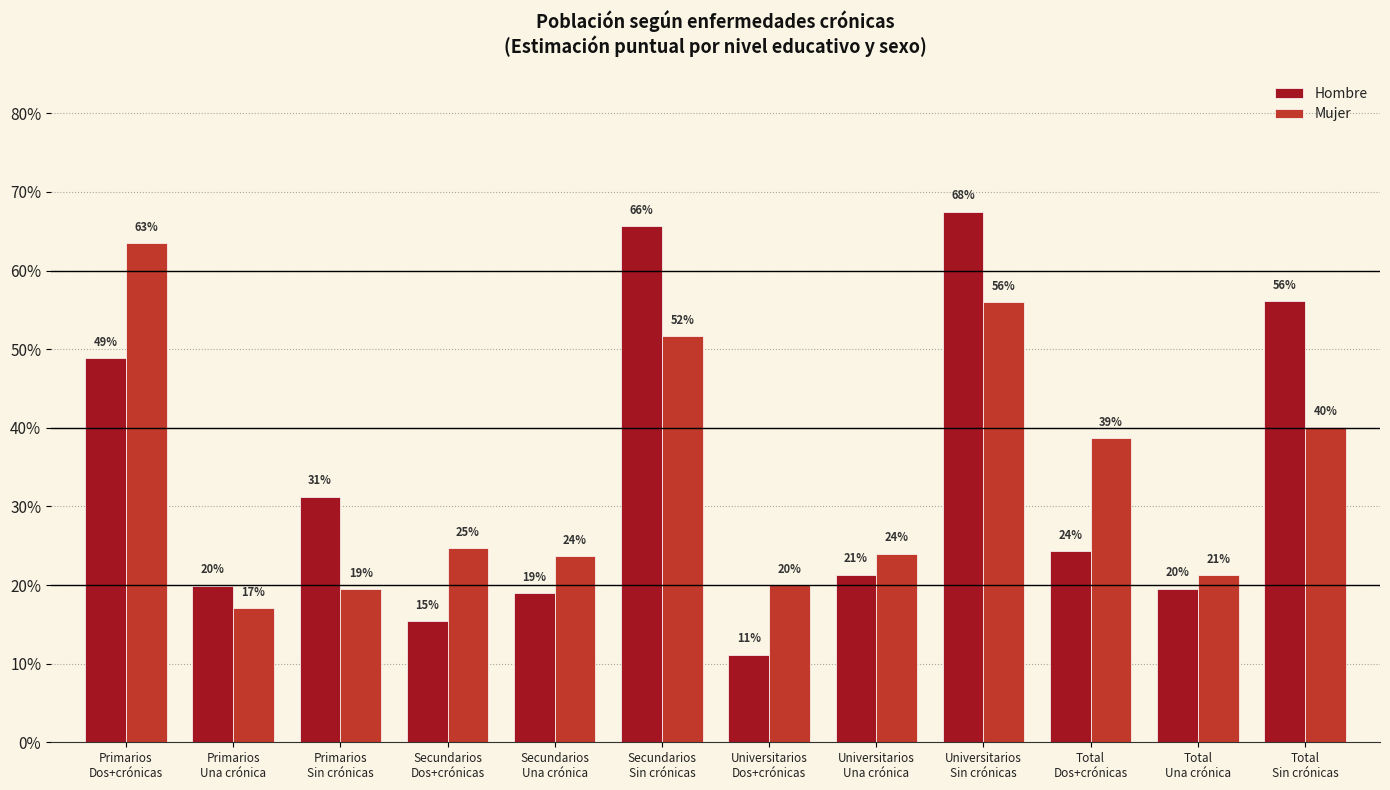

What is the minimum value for Hombre?

0.1